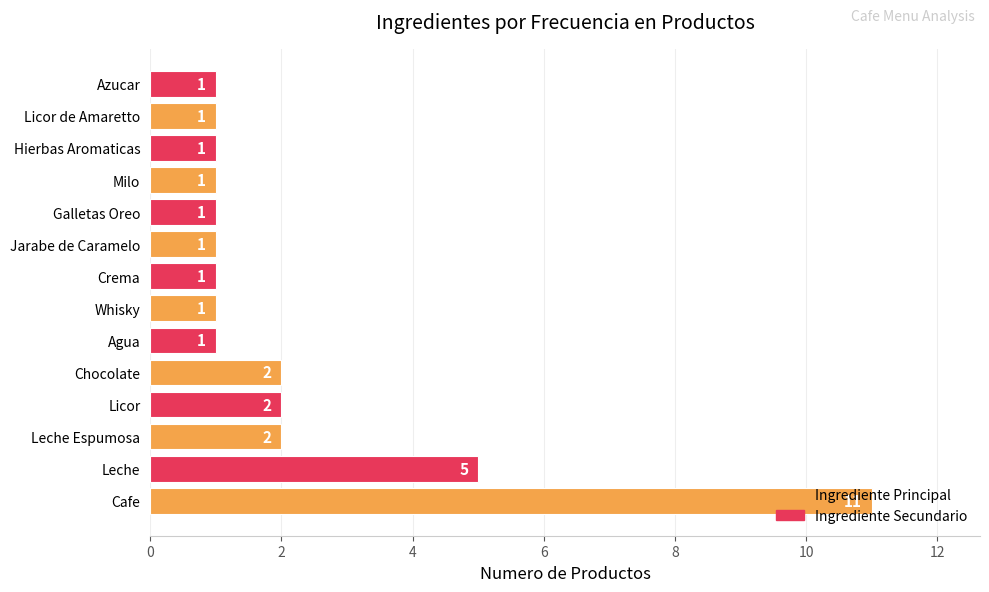

What is the difference between the maximum and second lowest values?

10